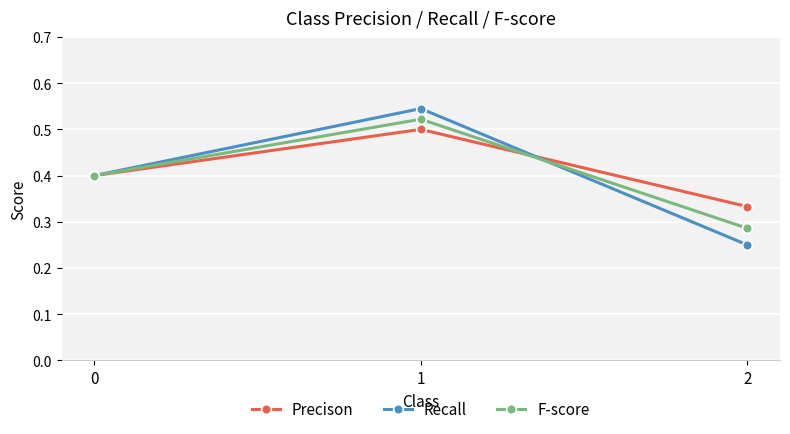

Rank the categories by Recall value from lowest to highest.

2, 0, 1